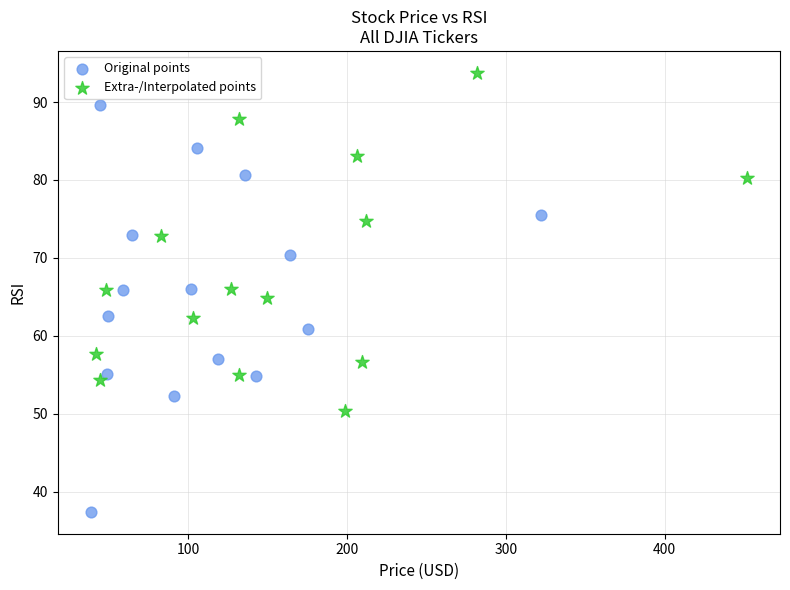

Which series contains the highest Y value?

Extra-/Interpolated points